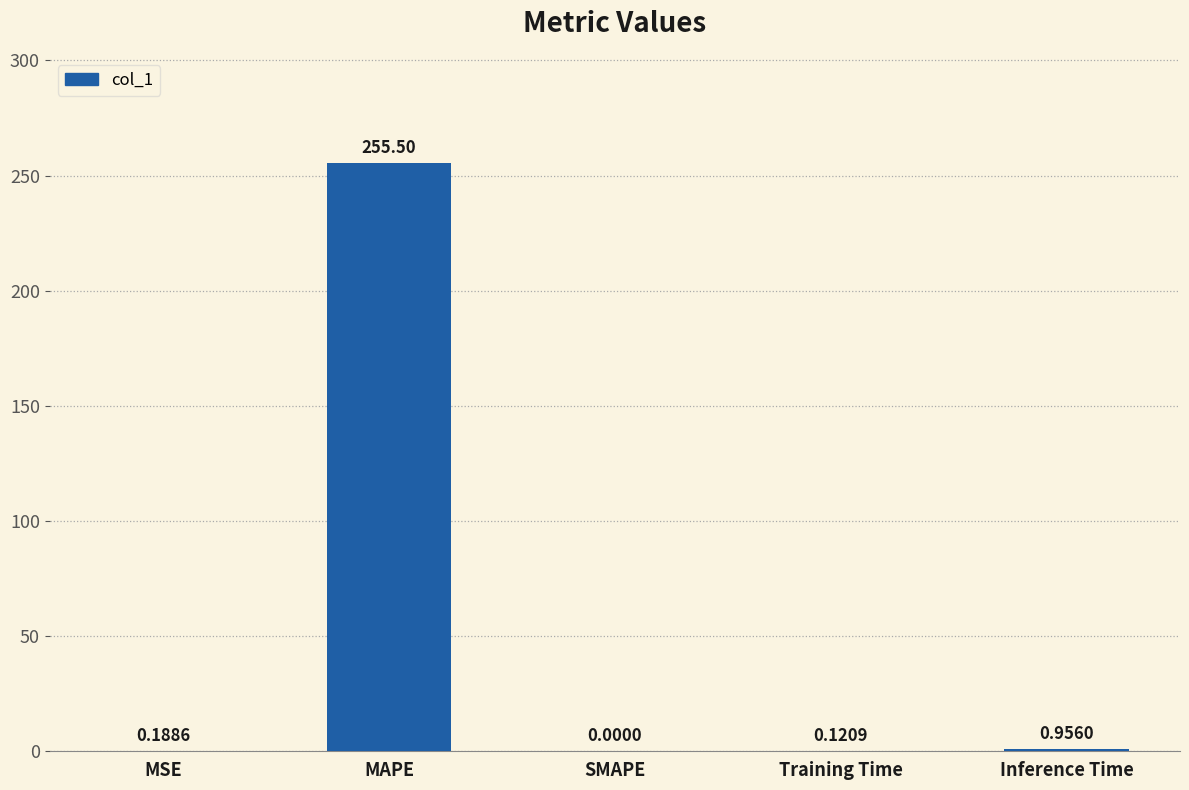

What is the difference between the values at Inference Time and Training Time?

0.8